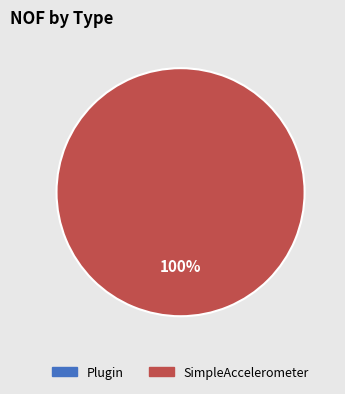

Is there a majority slice in this chart?

Yes